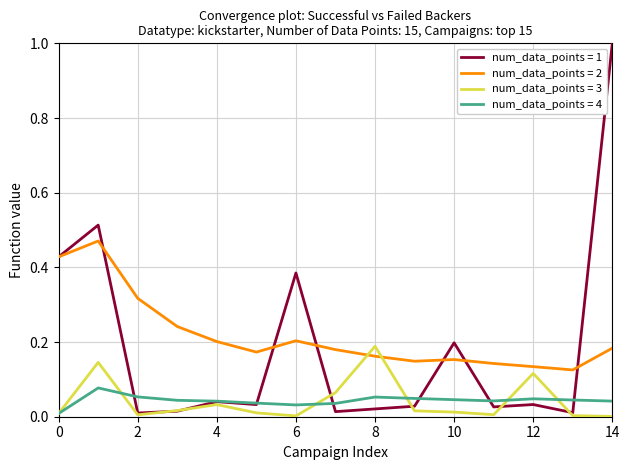

Rank the series by their maximum value, from highest to lowest.

num_data_points = 1, num_data_points = 2, num_data_points = 3, num_data_points = 4